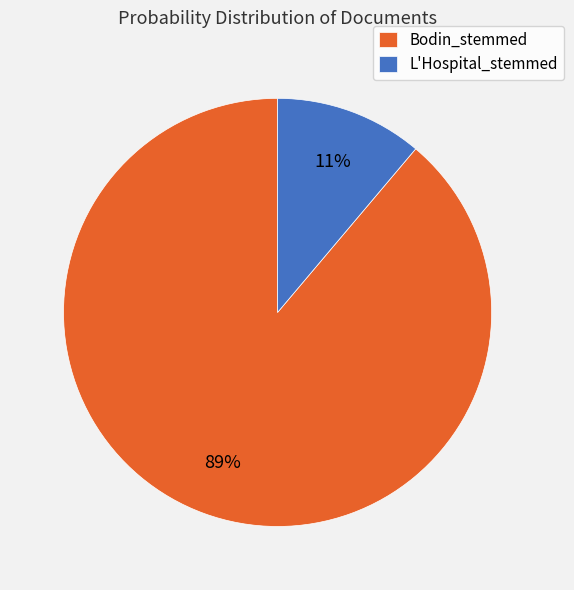

Is L'Hospital_stemmed the majority of the pie?

No